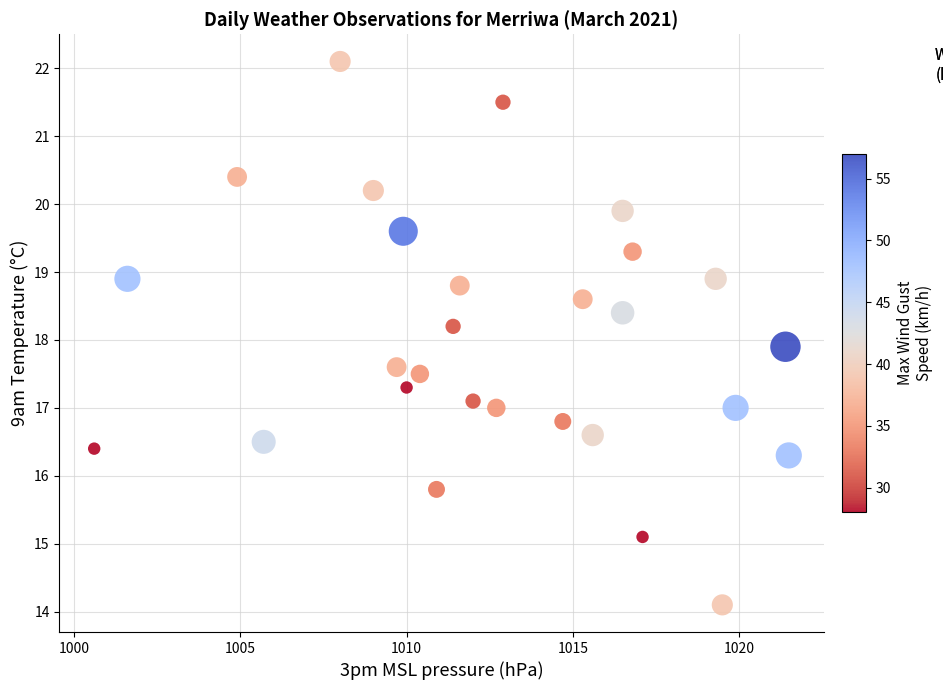

What is the range of X values (max minus min)?

20.9